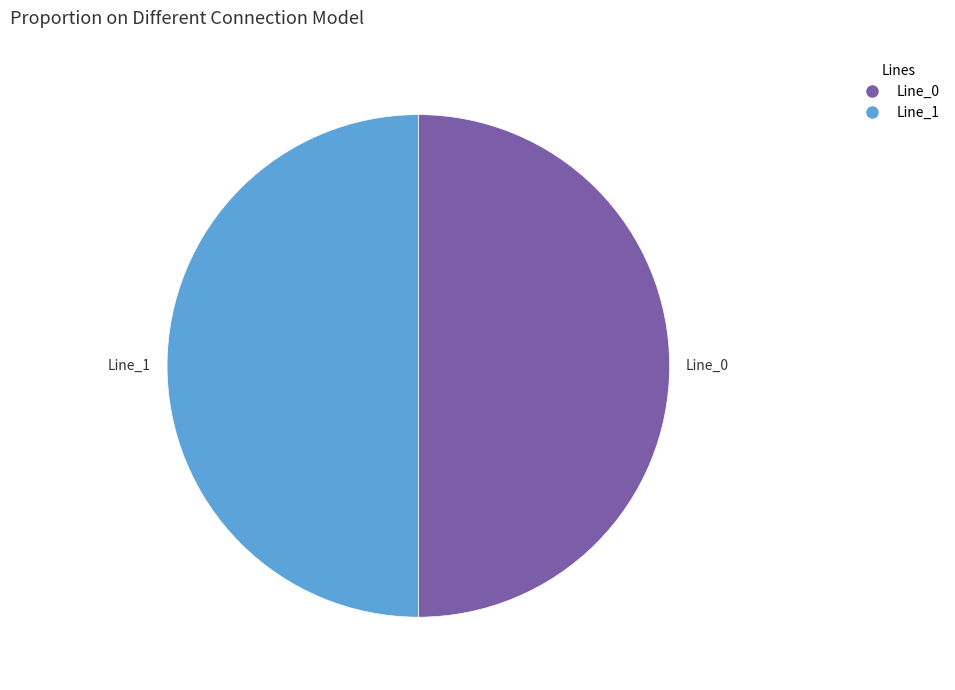

How many segments does this pie chart have?

2